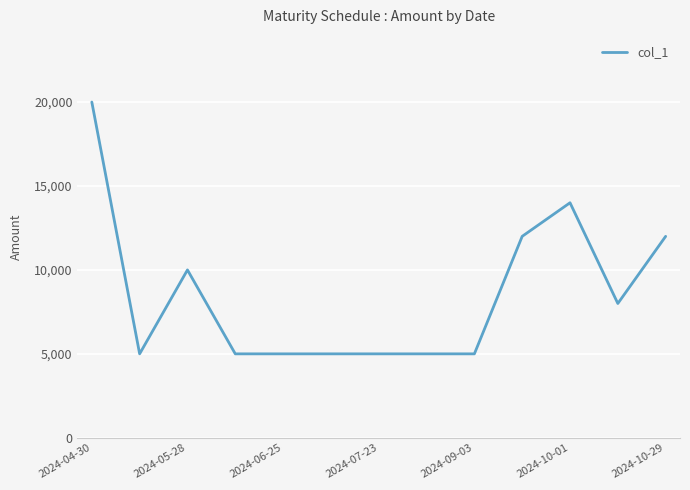

What is the greatest value displayed?

20000